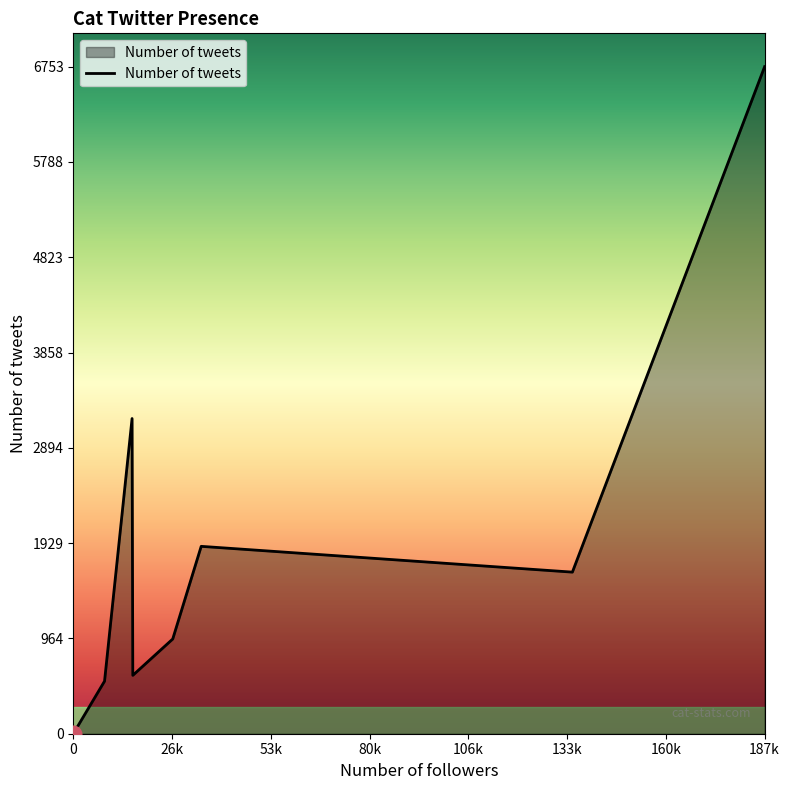

What is the difference between the maximum and minimum values?

6753